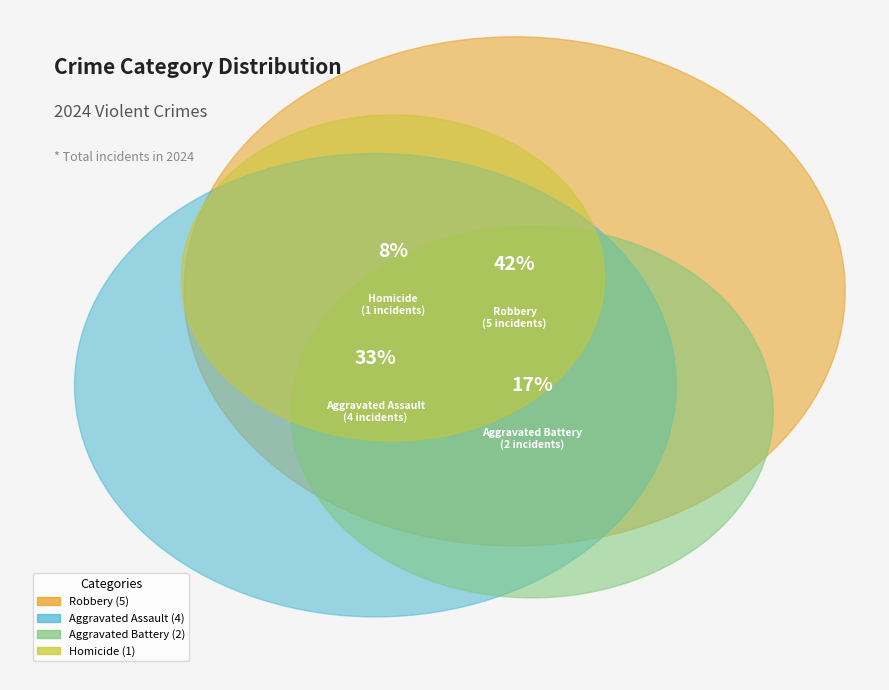

Does Homicide represent more than half of the total?

No